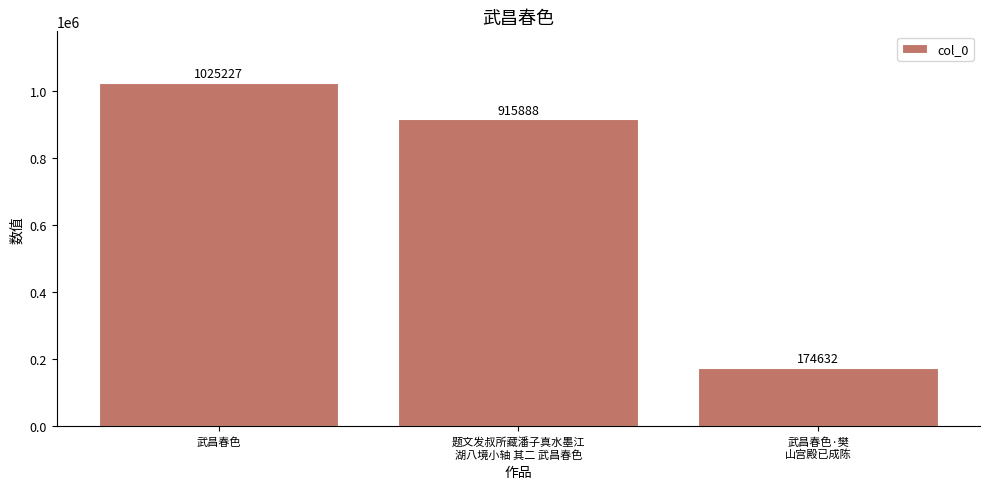

Which label corresponds to the smallest value in the chart?

武昌春色·樊
山宫殿已成陈